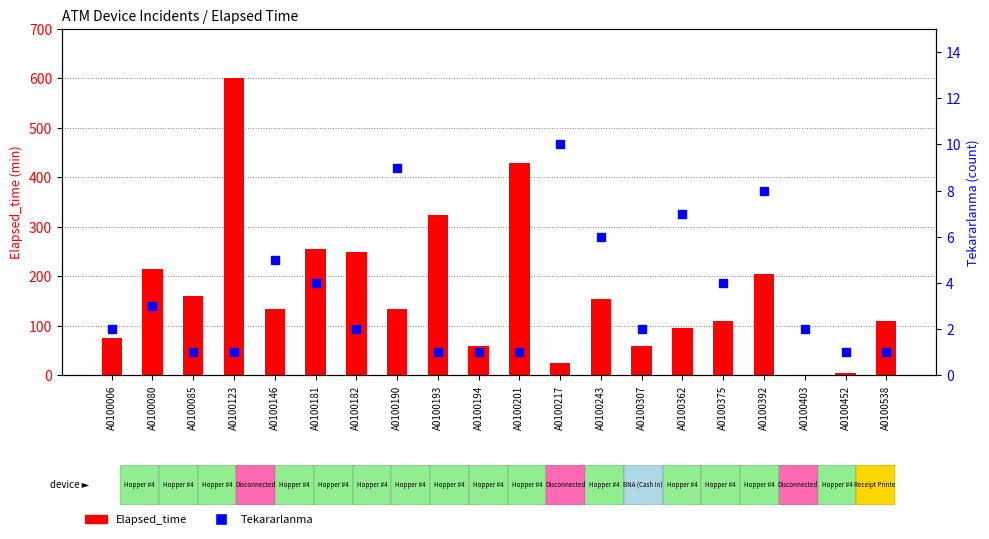

How many distinct data groups are displayed?

2